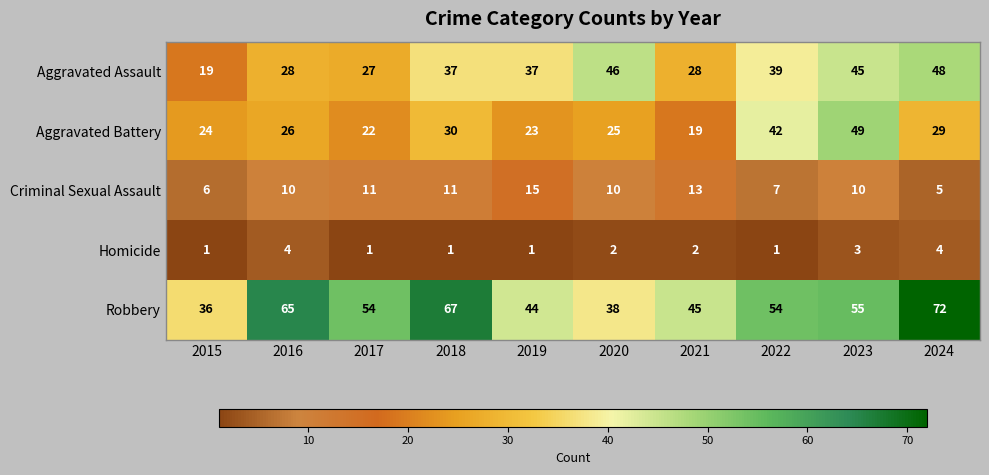

Which series has the widest spread of values?

Robbery